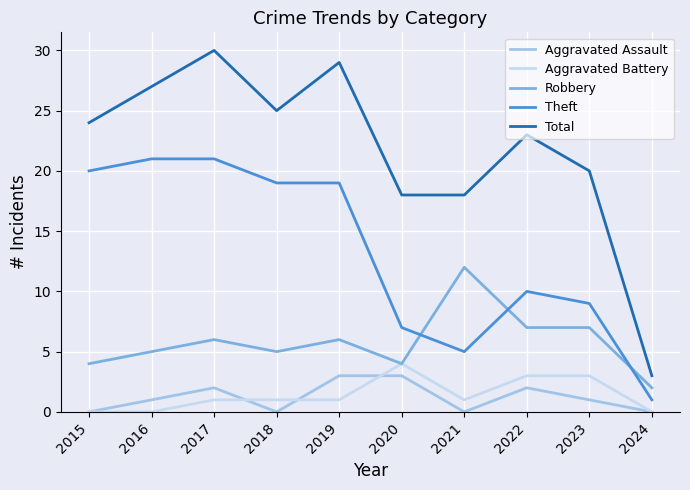

Which series has the largest range (max minus min)?

Total